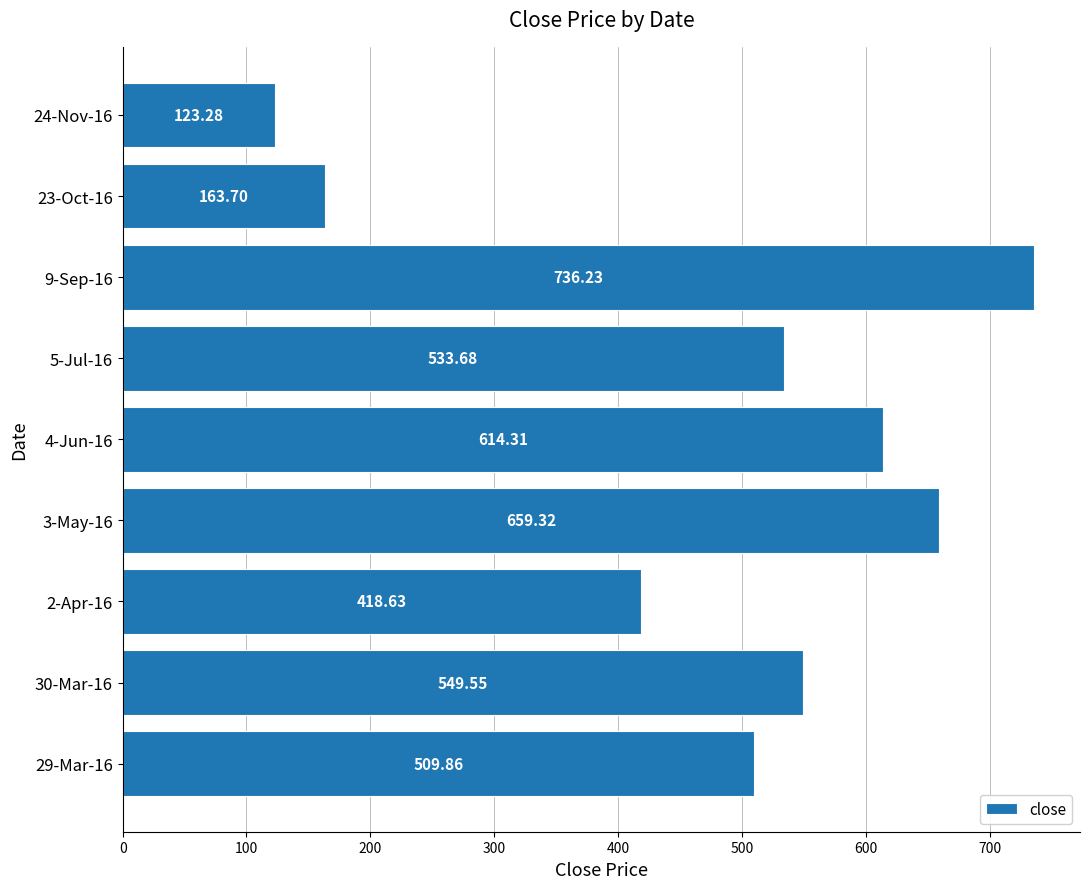

What is the sum of the values at 5-Jul-16 and 4-Jun-16?

1148.0